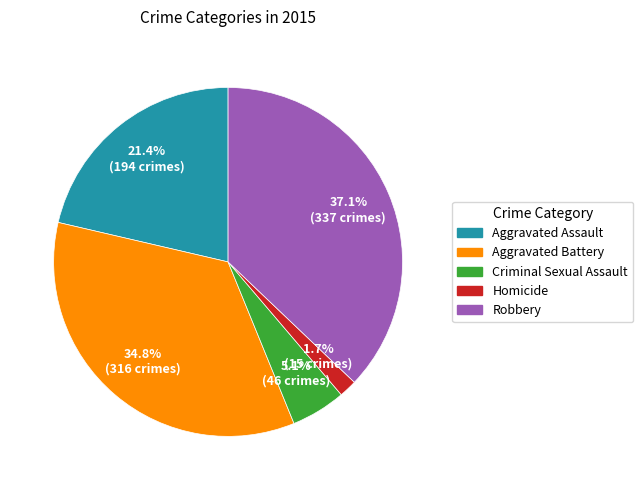

Does Homicide account for over 50% of the chart?

No